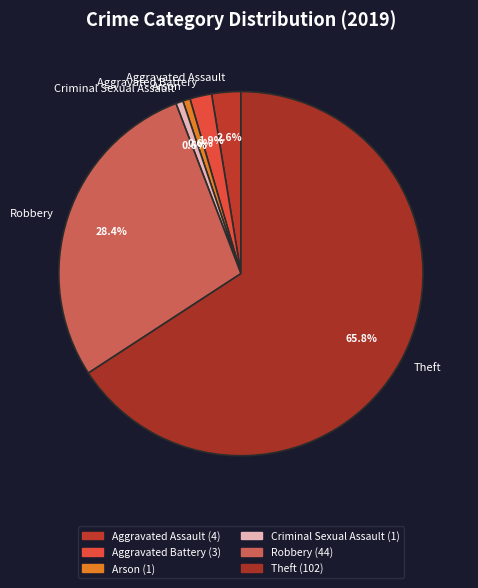

Does Robbery represent more than half of the total?

No